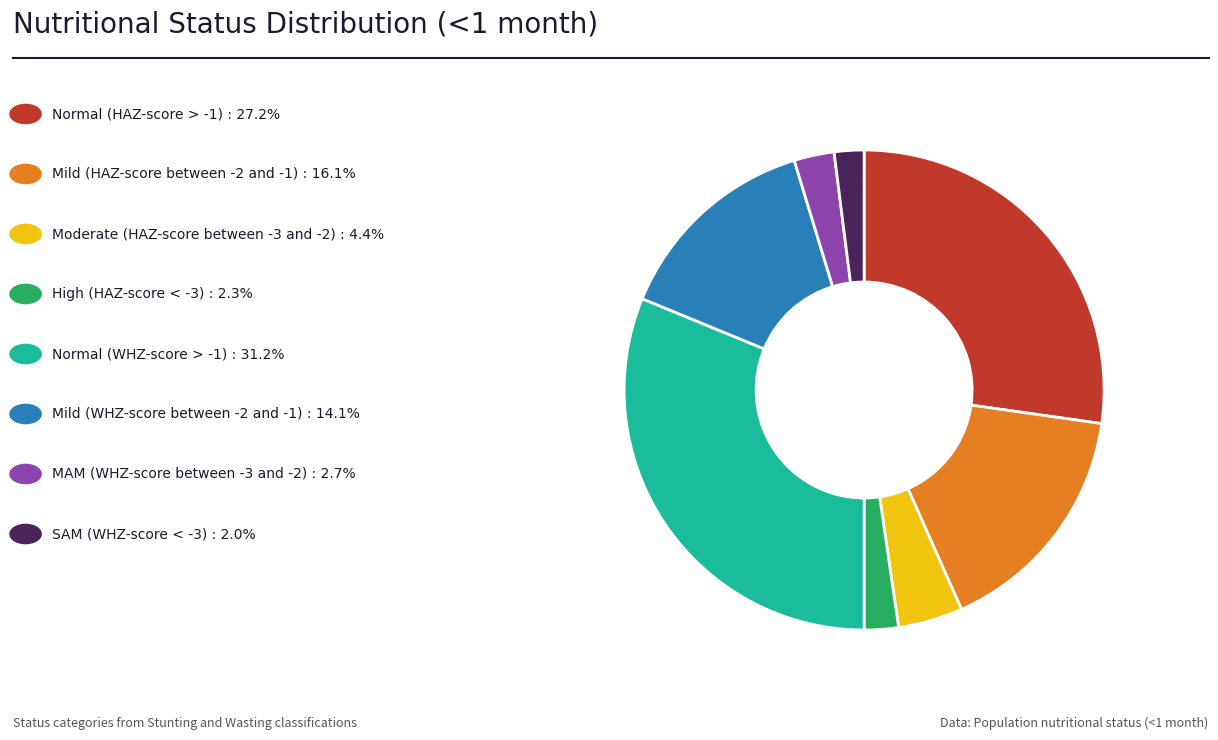

Does any single category account for the majority?

No